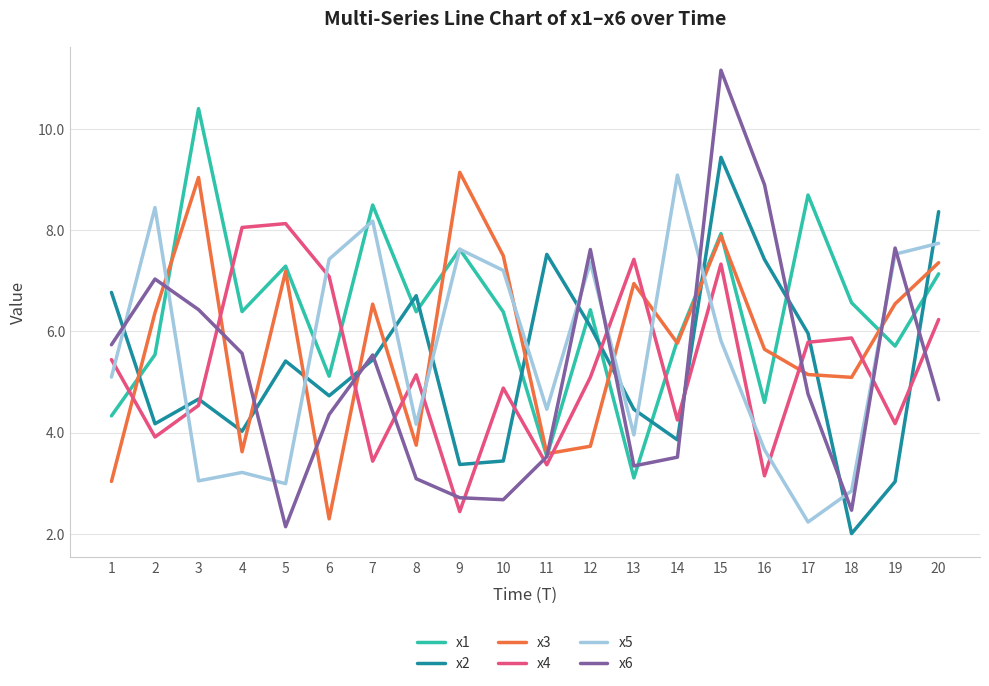

True or false: x5 and x4 intersect in this chart.

True